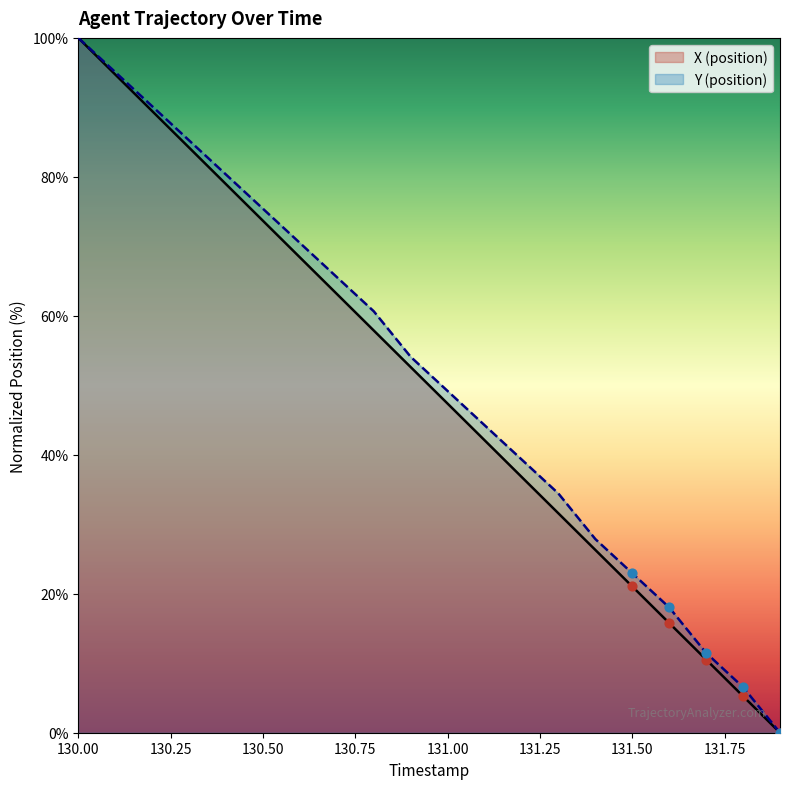

Which series contains the lowest Y value?

X (position)